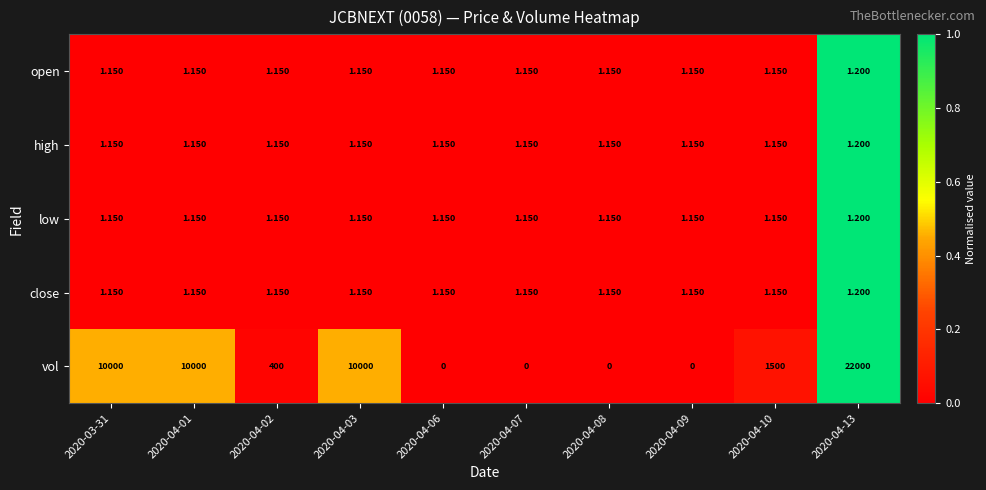

Which series changed the most between 2020-04-01 and 2020-04-02?

vol